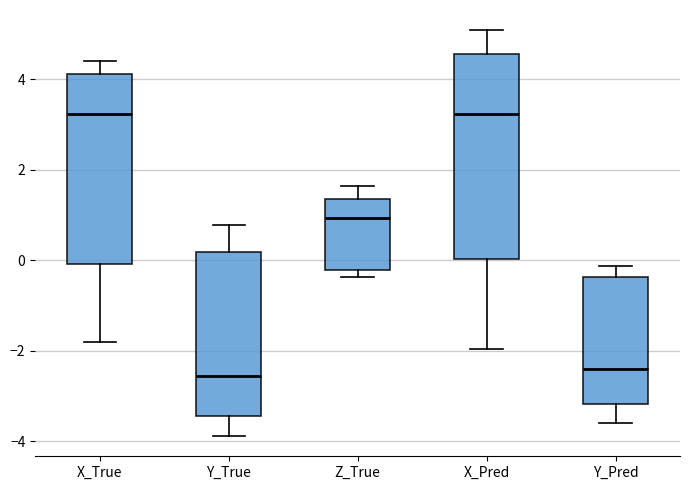

Which box is the tallest, from its lower edge to its upper edge?

X_Pred